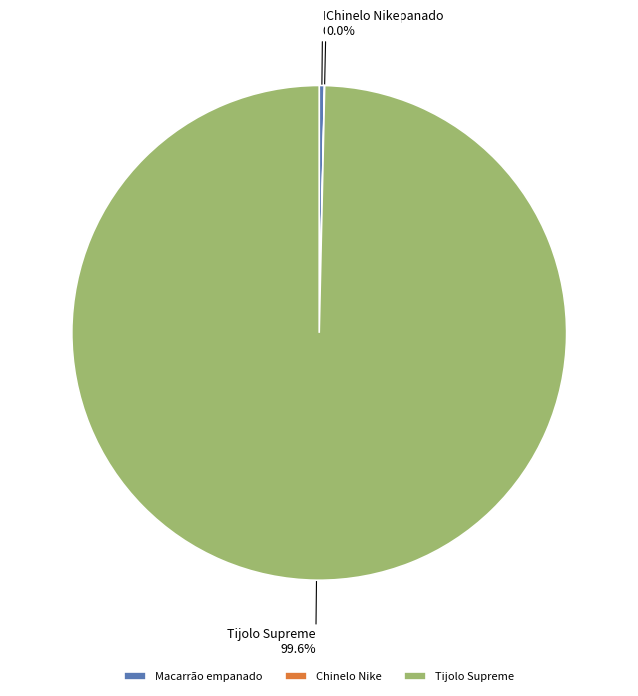

Does Macarrão empanado represent more than half of the total?

No